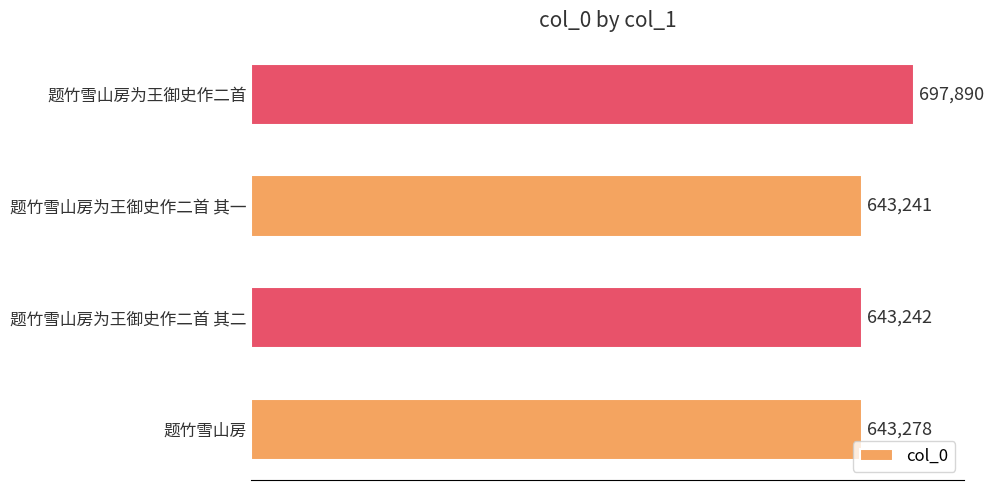

Rank the categories by value from lowest to highest.

题竹雪山房为王御史作二首 其一, 题竹雪山房为王御史作二首 其二, 题竹雪山房, 题竹雪山房为王御史作二首